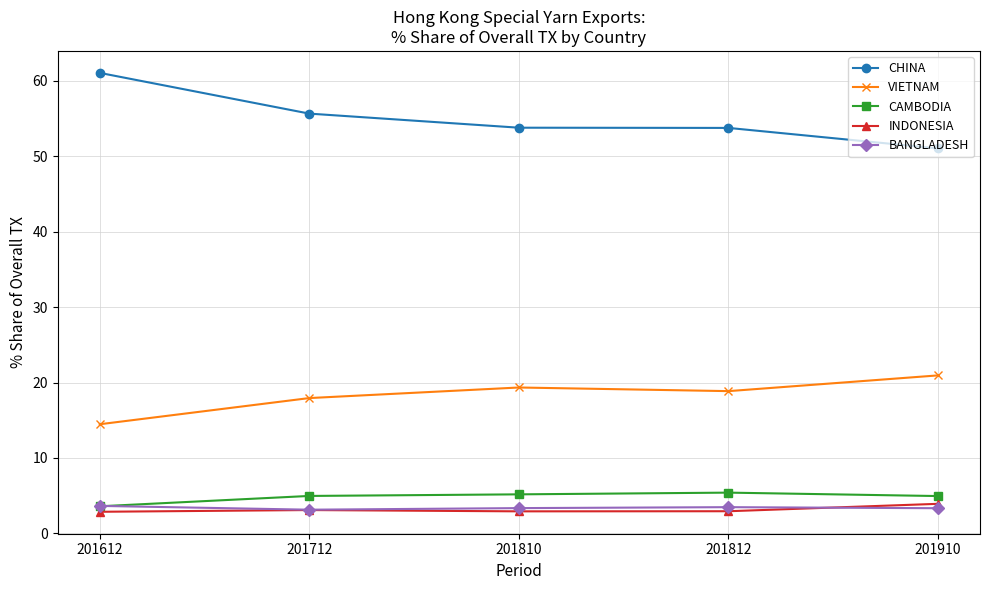

What is the sum of all BANGLADESH values?

16.9